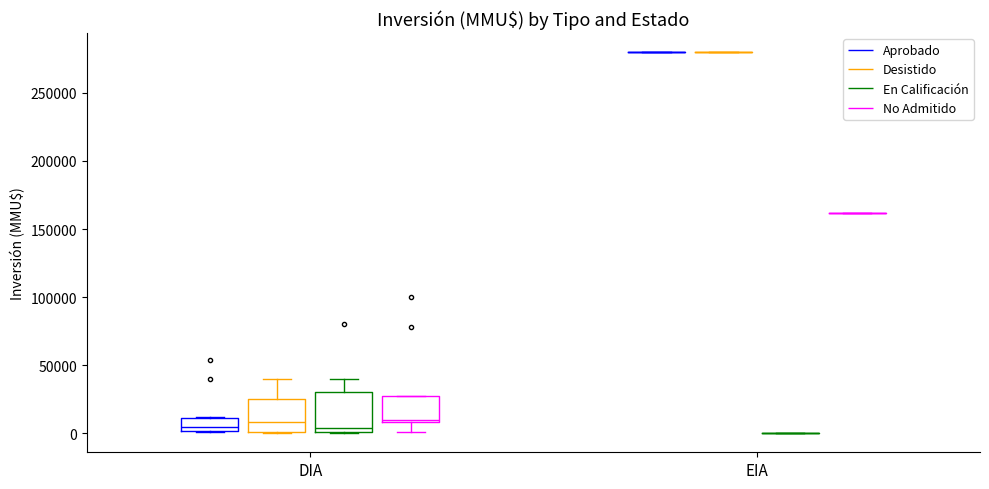

Which box is the tallest, from its lower edge to its upper edge?

DIA (En Calificación)